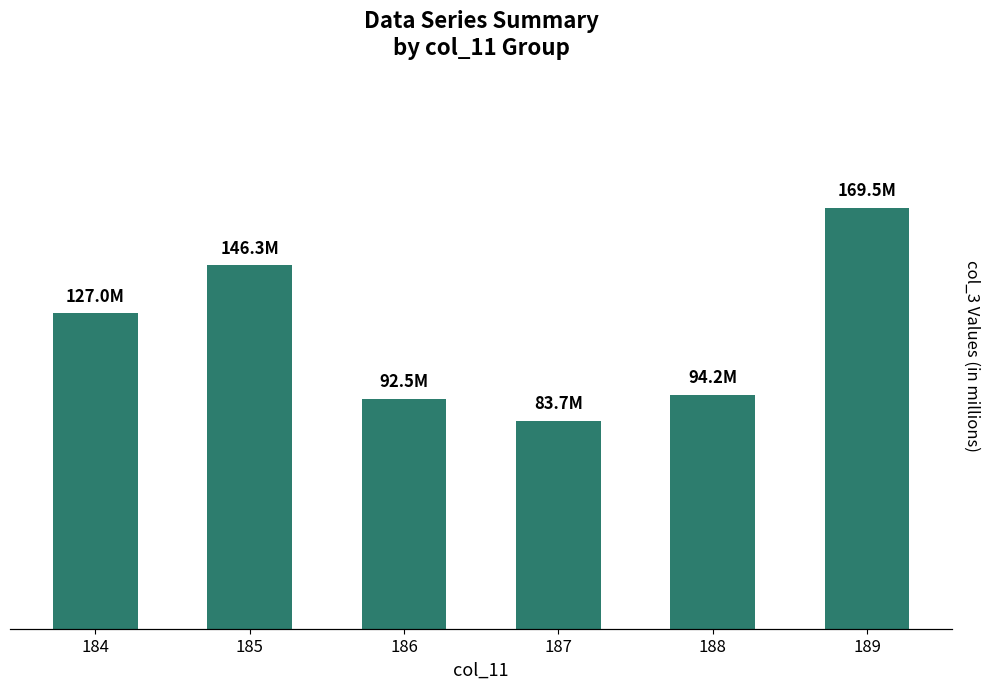

What is the value of the 3rd bar from the left?

92.5